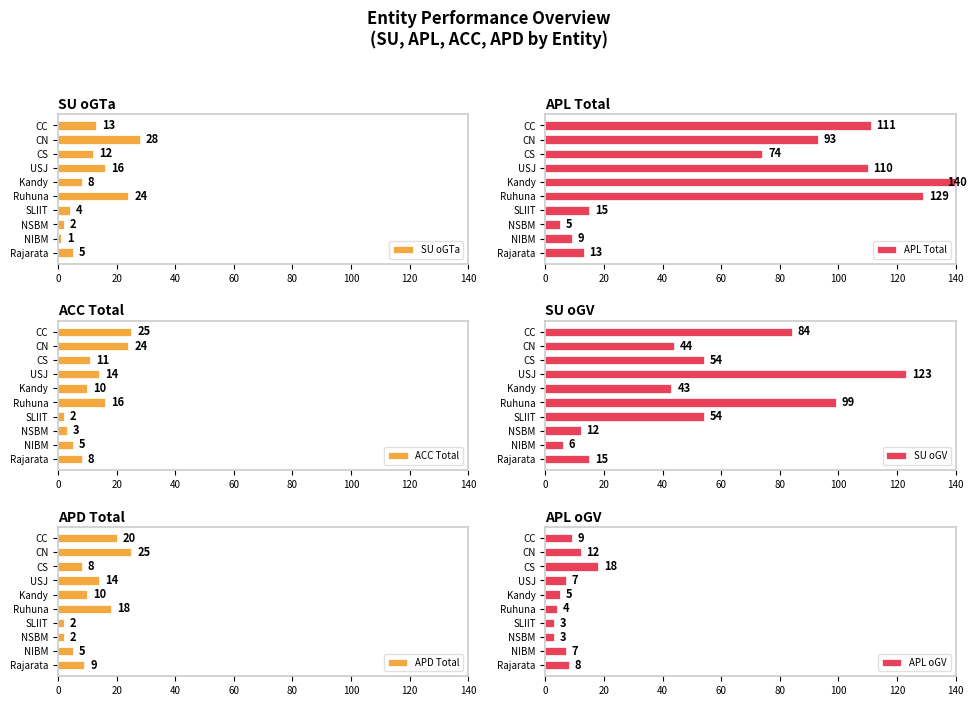

What is the approximate value of SU oGTa at CN?

28